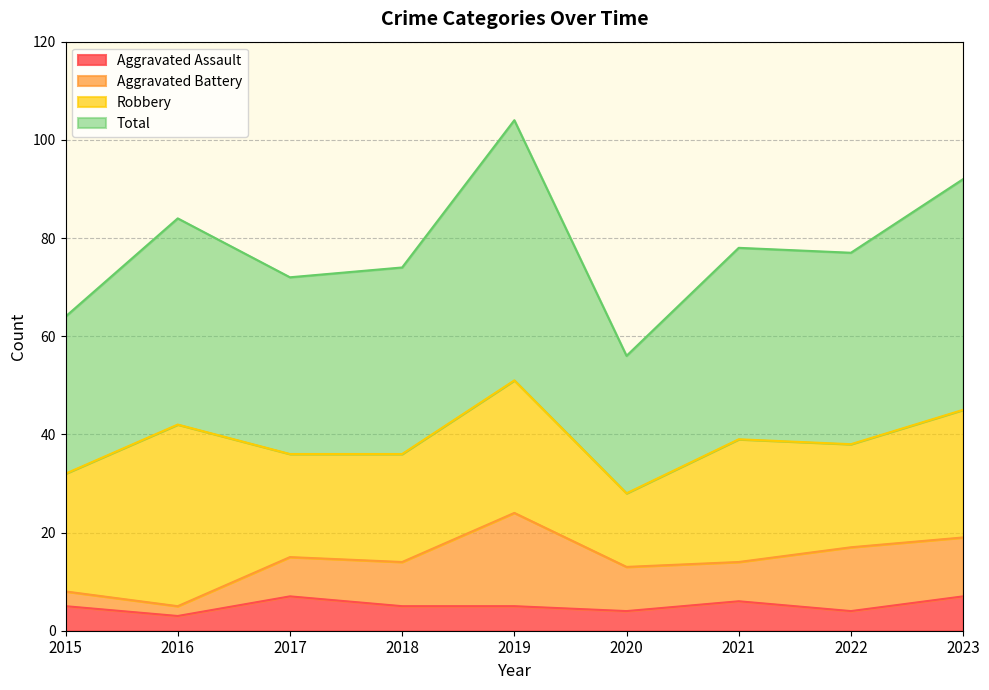

Which series has the largest range (max minus min)?

Total